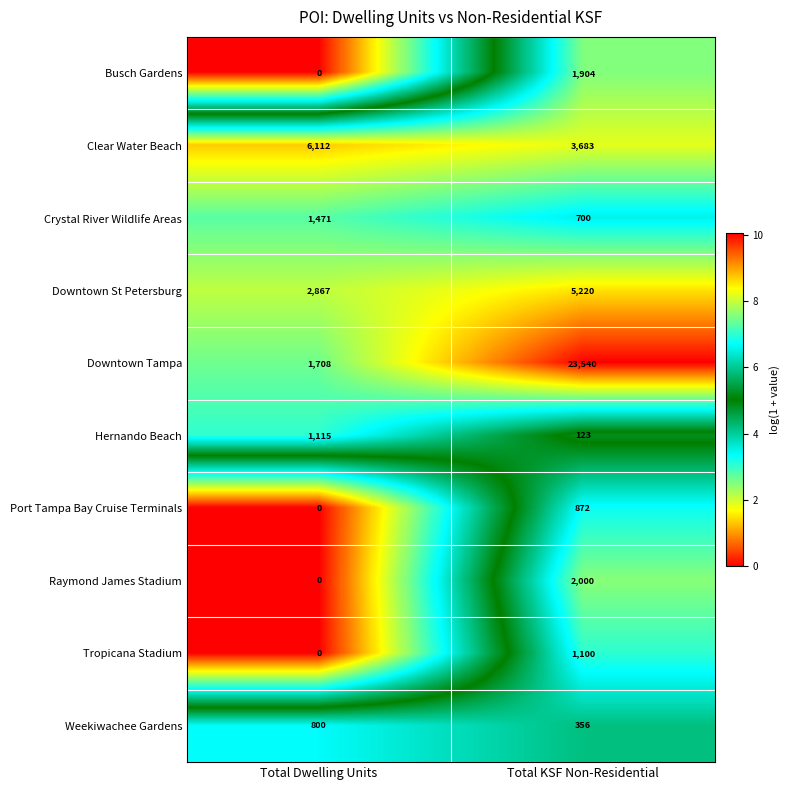

Count the number of categories in the chart.

2